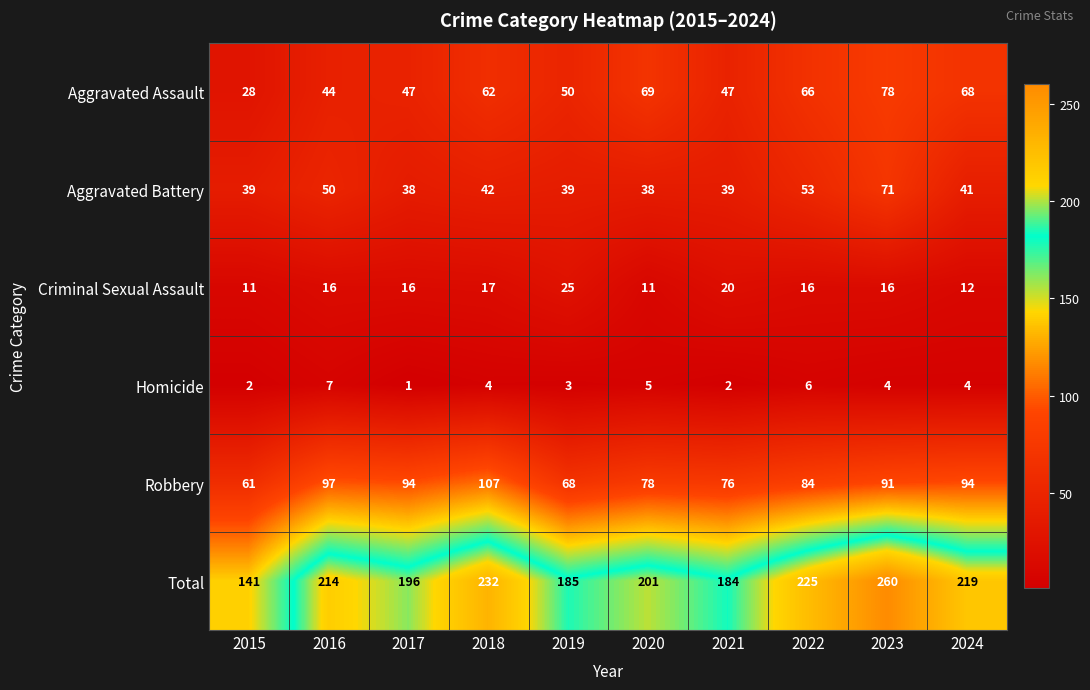

What is the sum of the Robbery values at 2020 and 2024?

172